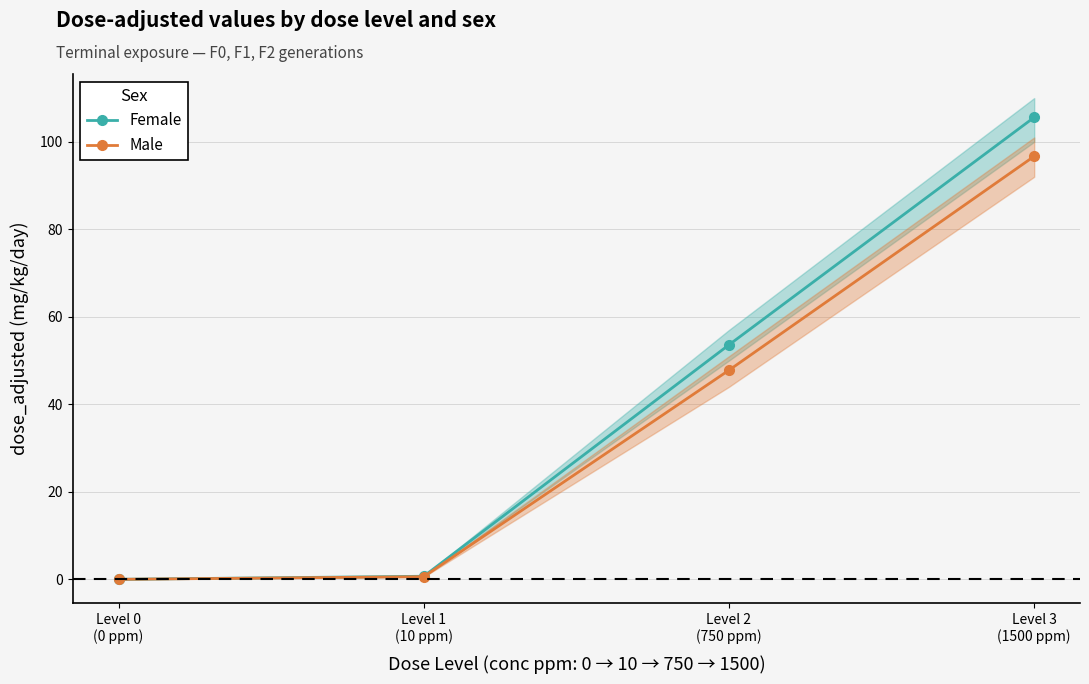

What is the label of the 2nd point from the left?

Level 1
(10 ppm)